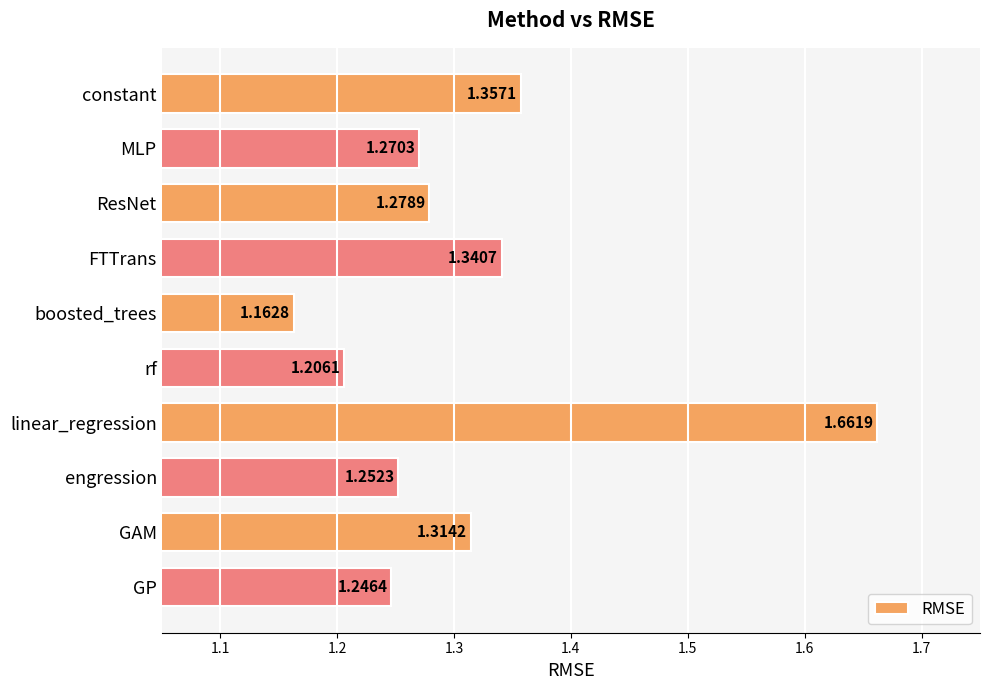

How many bars are there in total?

10